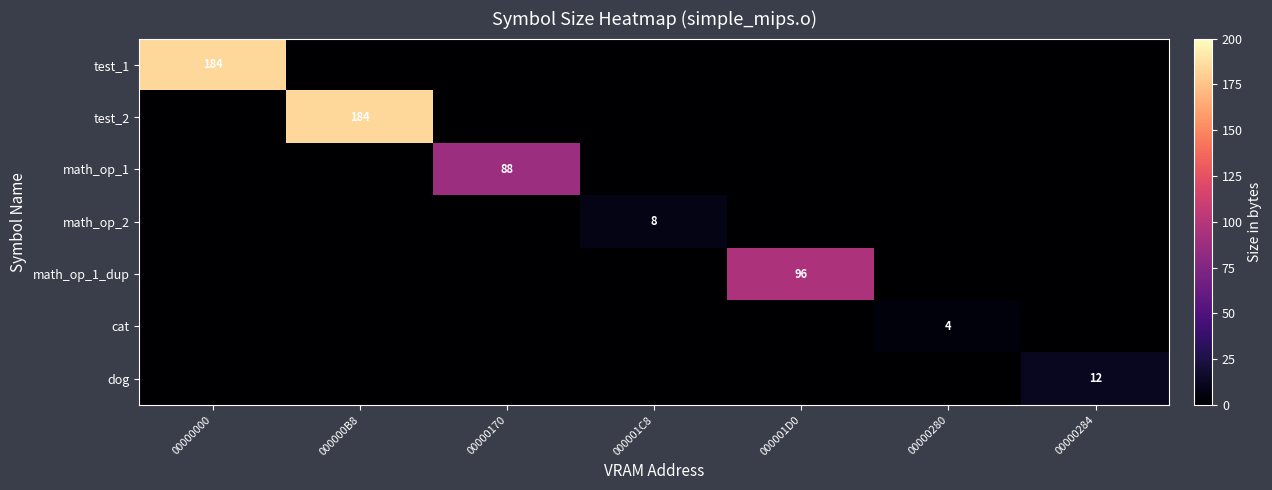

What is the greatest value displayed?

184